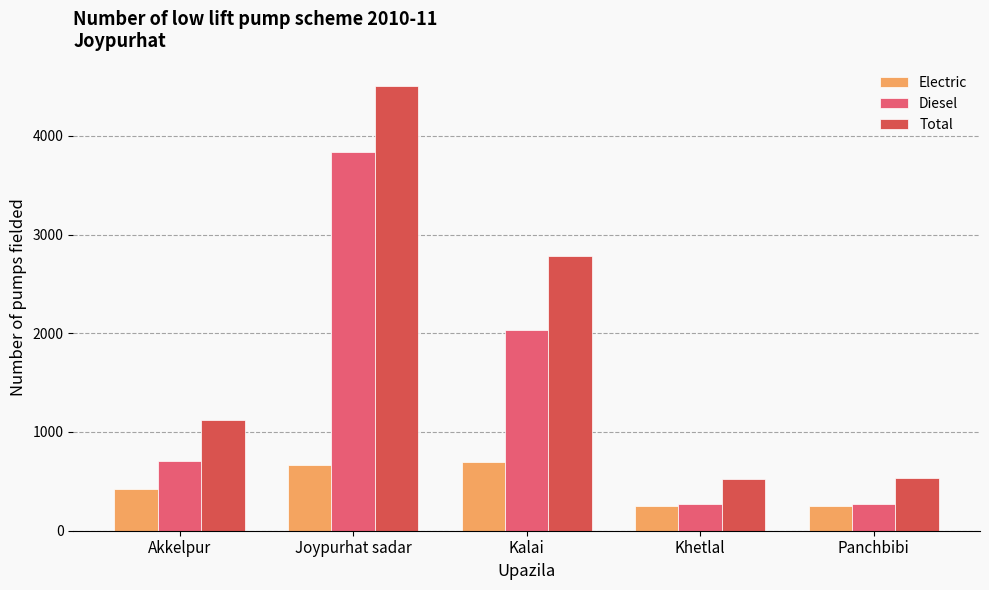

What is the total value across all series at Khetlal?

1044